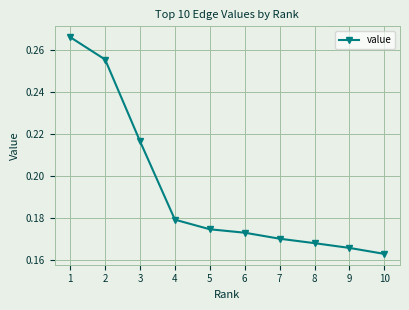

Which has a higher value, 9 or 7?

7